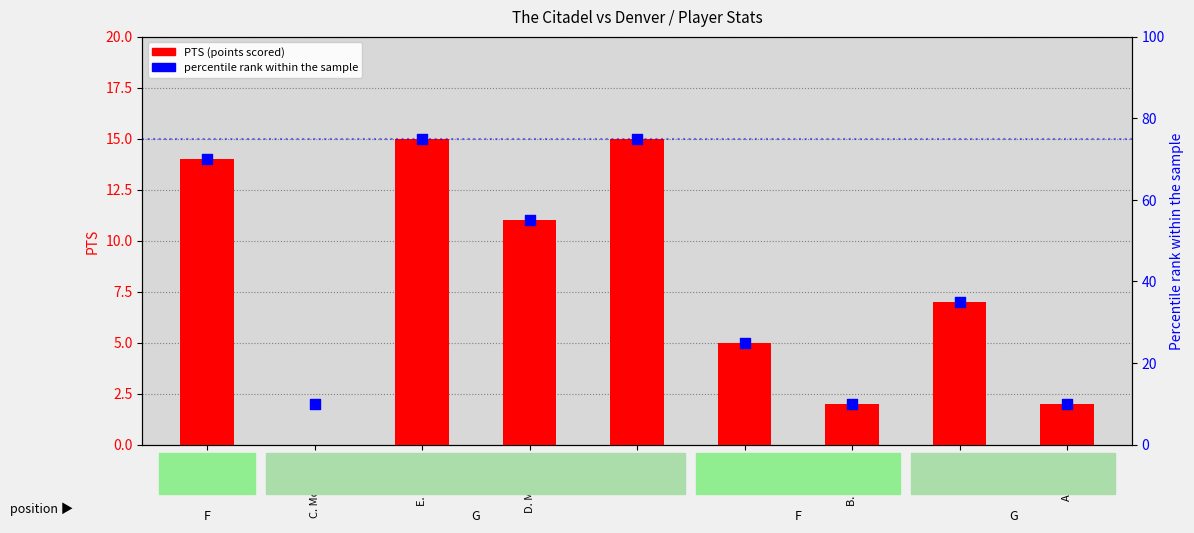

What are all the series names shown in the legend?

PTS (points scored), percentile rank within the sample